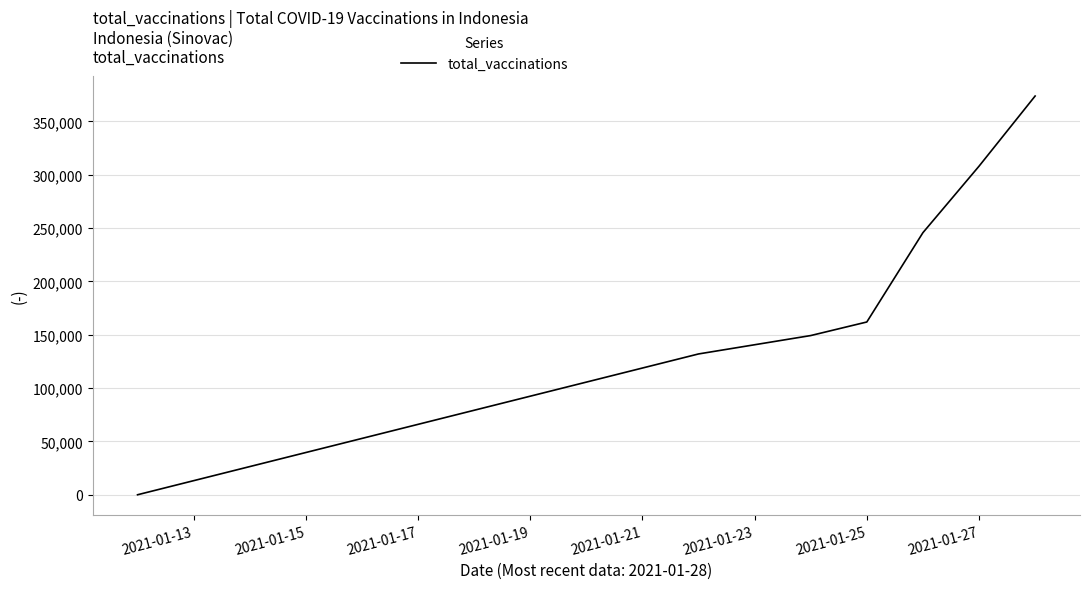

What is the difference between the second highest and minimum values?

308003